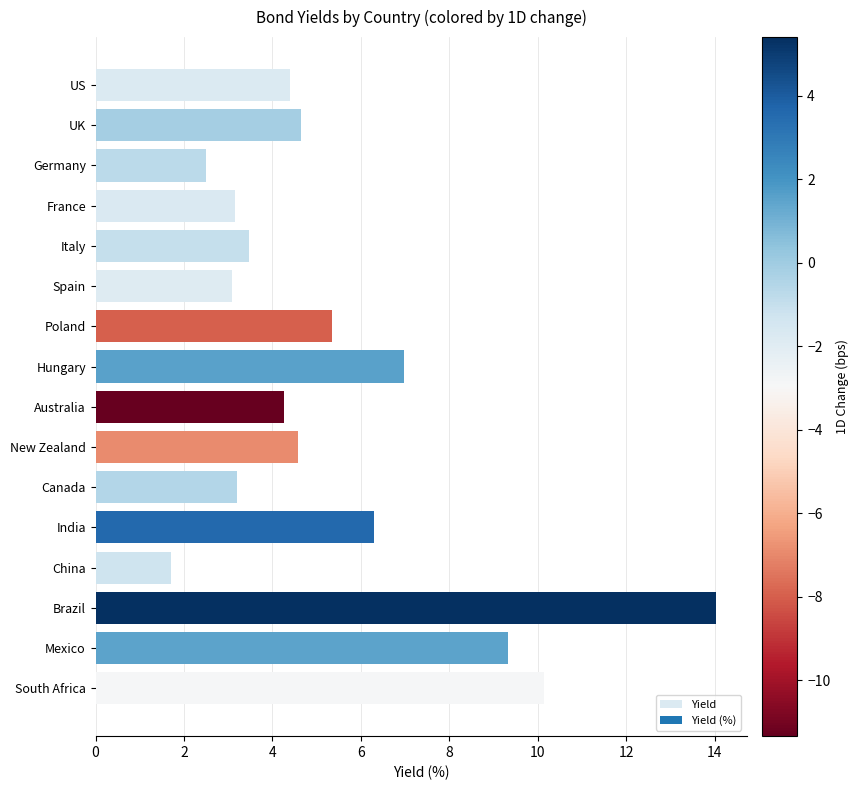

Read the value at Hungary.

7.0